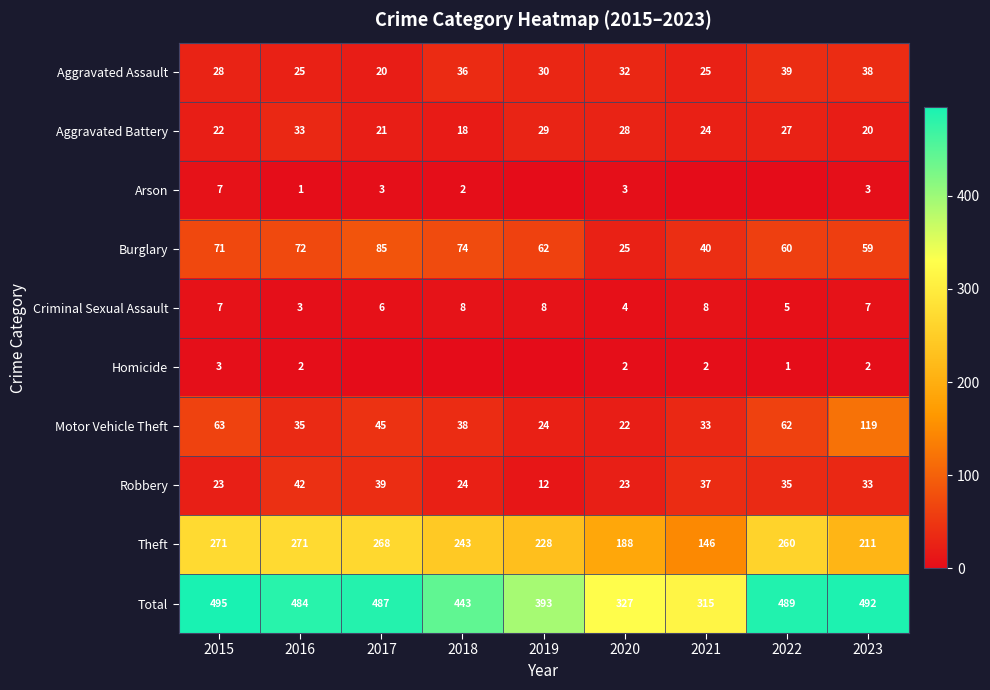

Which category has the highest value in the Burglary series?

2017